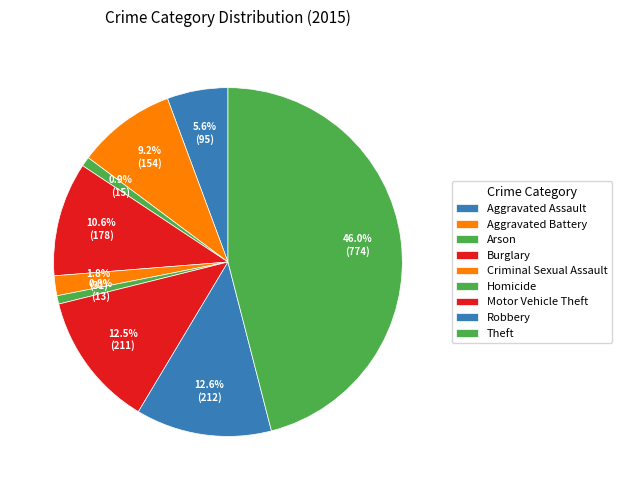

Does any single category account for the majority?

No